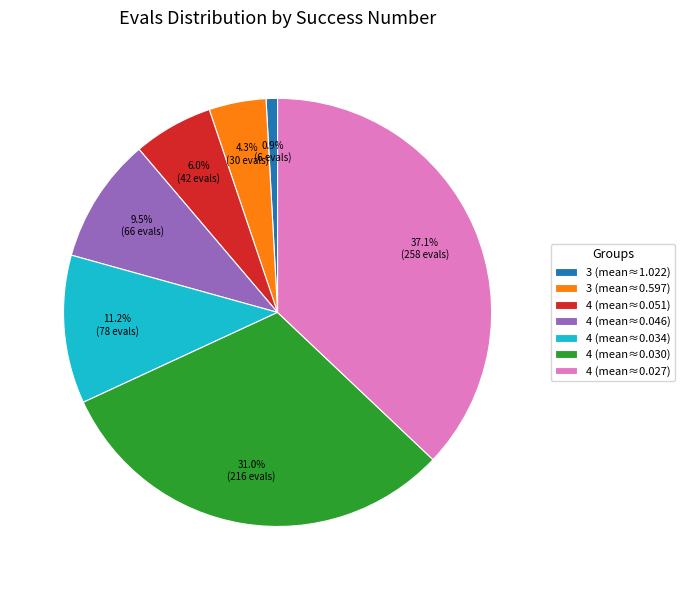

Which slice is the smallest?

3 (mean≈1.022)